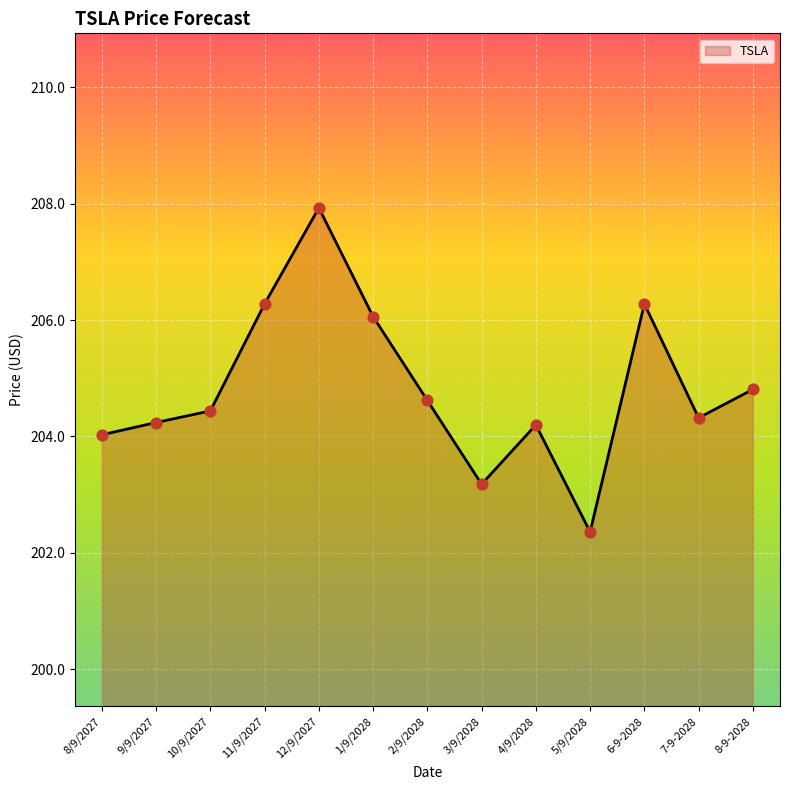

What is the change in value from 4/9/2028 to 8-9-2028?

+0.6